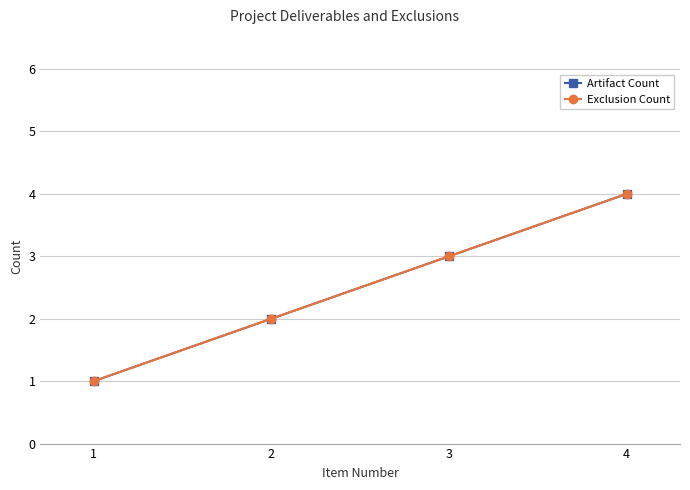

What is the difference between the second highest and minimum values in the Artifact Count series?

2